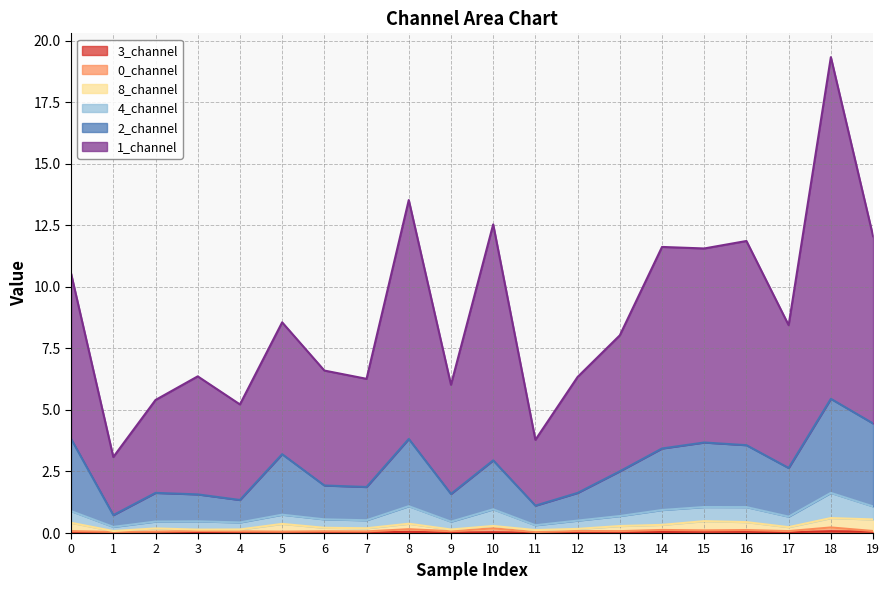

Does the chart display data point markers on the line(s)?

No